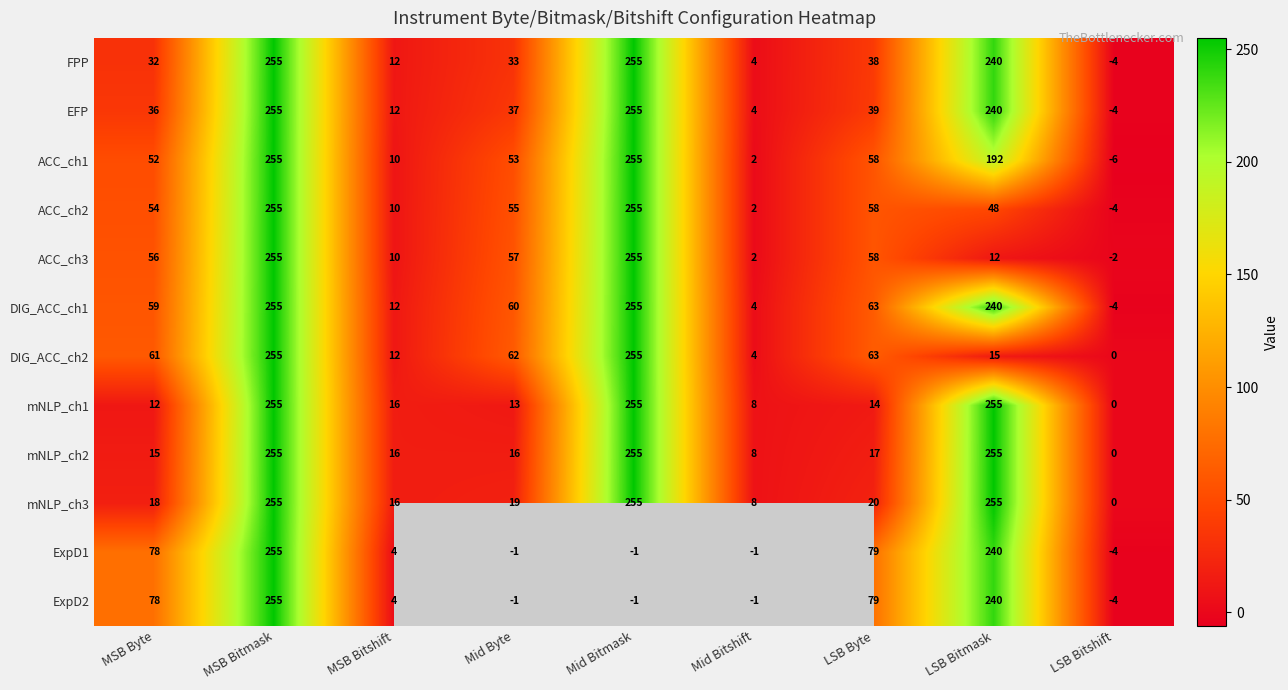

At which label does mNLP_ch1 first exceed 14?

MSB Bitmask